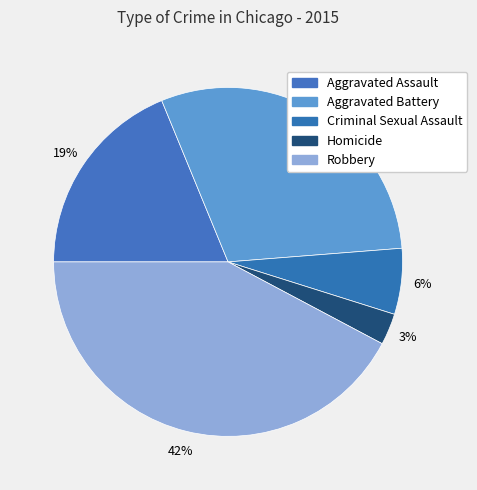

Count the number of slices in the pie.

5